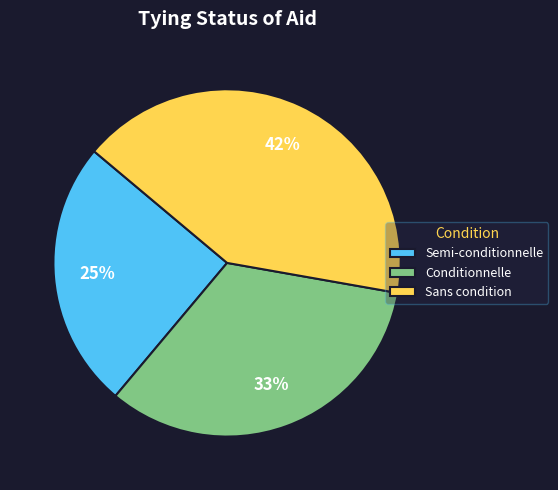

Does Sans condition account for over 50% of the chart?

No